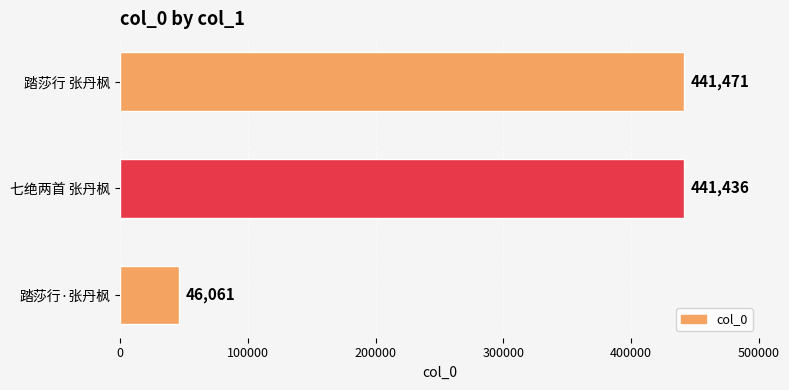

What is the maximum value shown in the chart?

441471